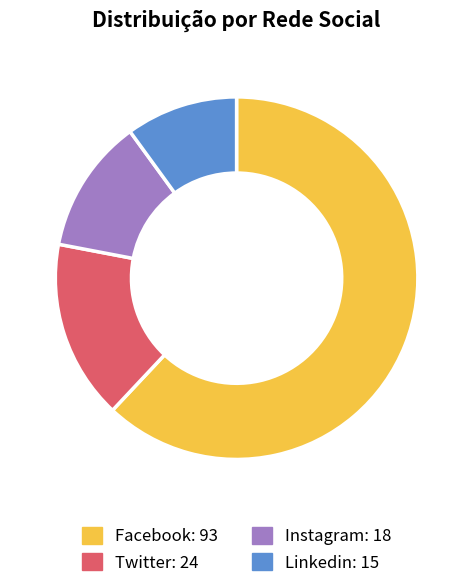

True or false: Instagram accounts for 1% of the total.

False